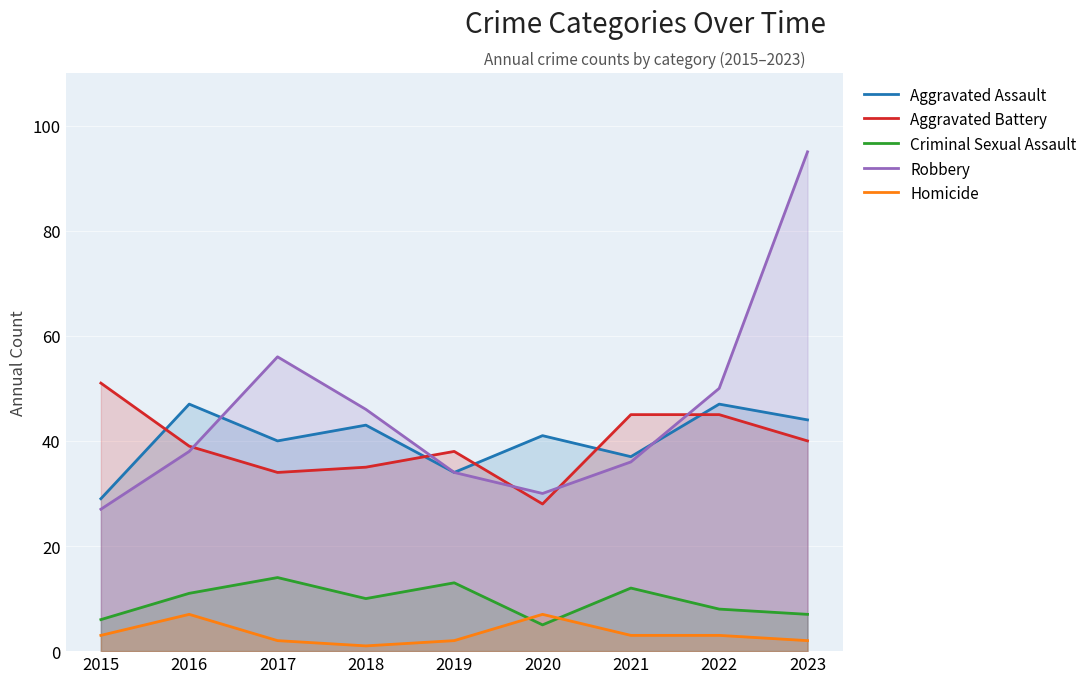

True or false: Criminal Sexual Assault and Robbery cross at least once.

False